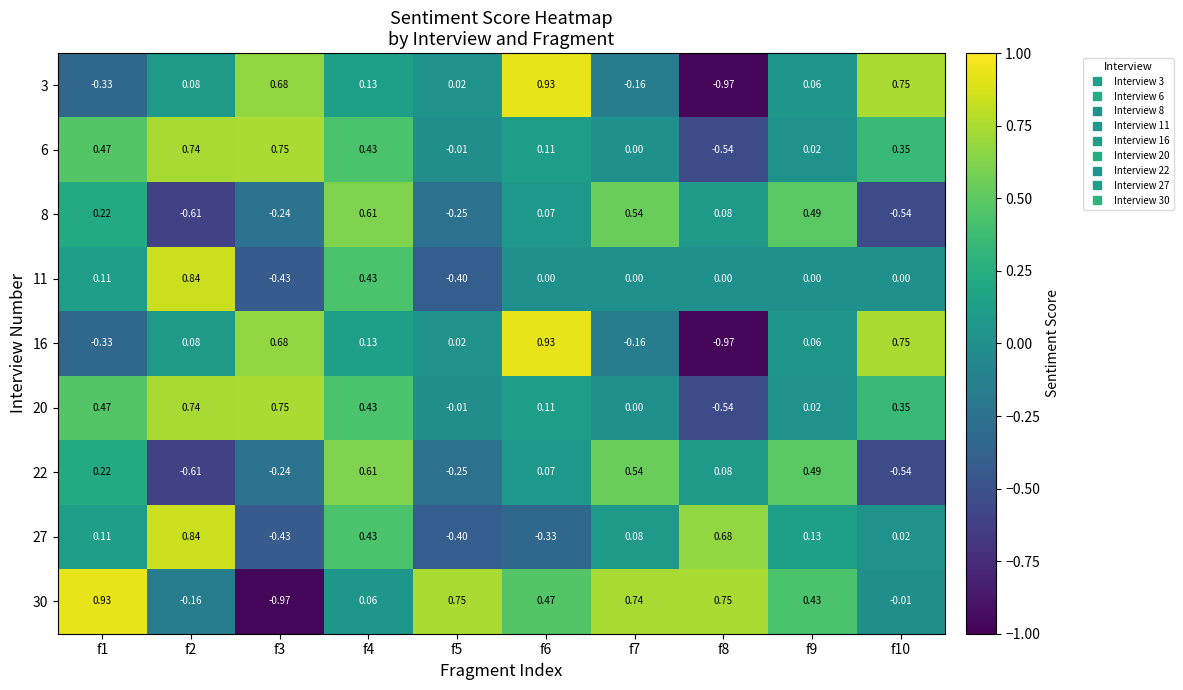

Is the value of 6 at f2 greater than the value of 16 at f3?

Yes